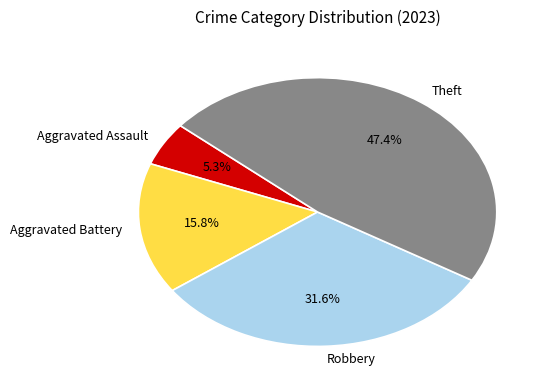

How many segments does this pie chart have?

4